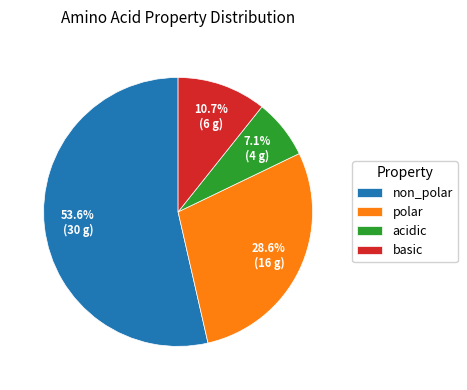

To the nearest percent, what is the combined percentage of polar and non_polar?

82%